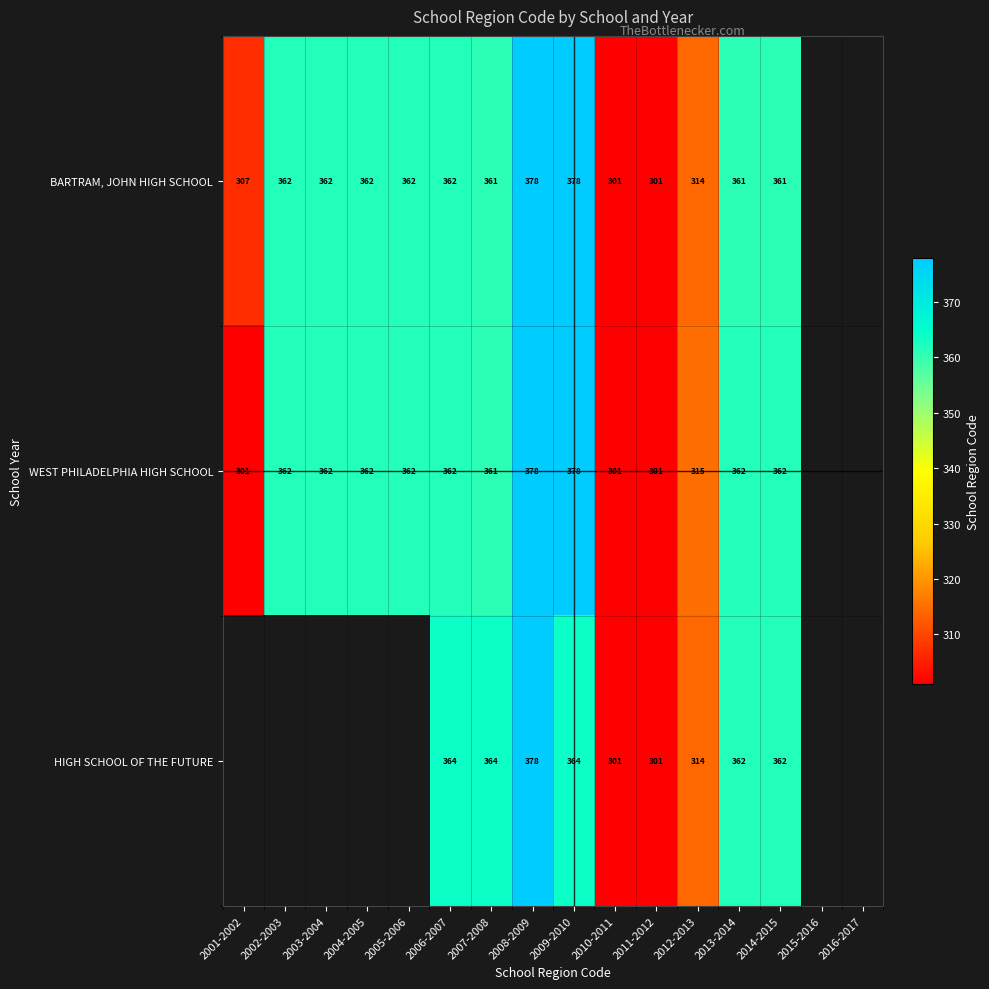

Is the value of BARTRAM, JOHN HIGH SCHOOL at 2008-2009 greater than the value of WEST PHILADELPHIA HIGH SCHOOL at 2011-2012?

Yes